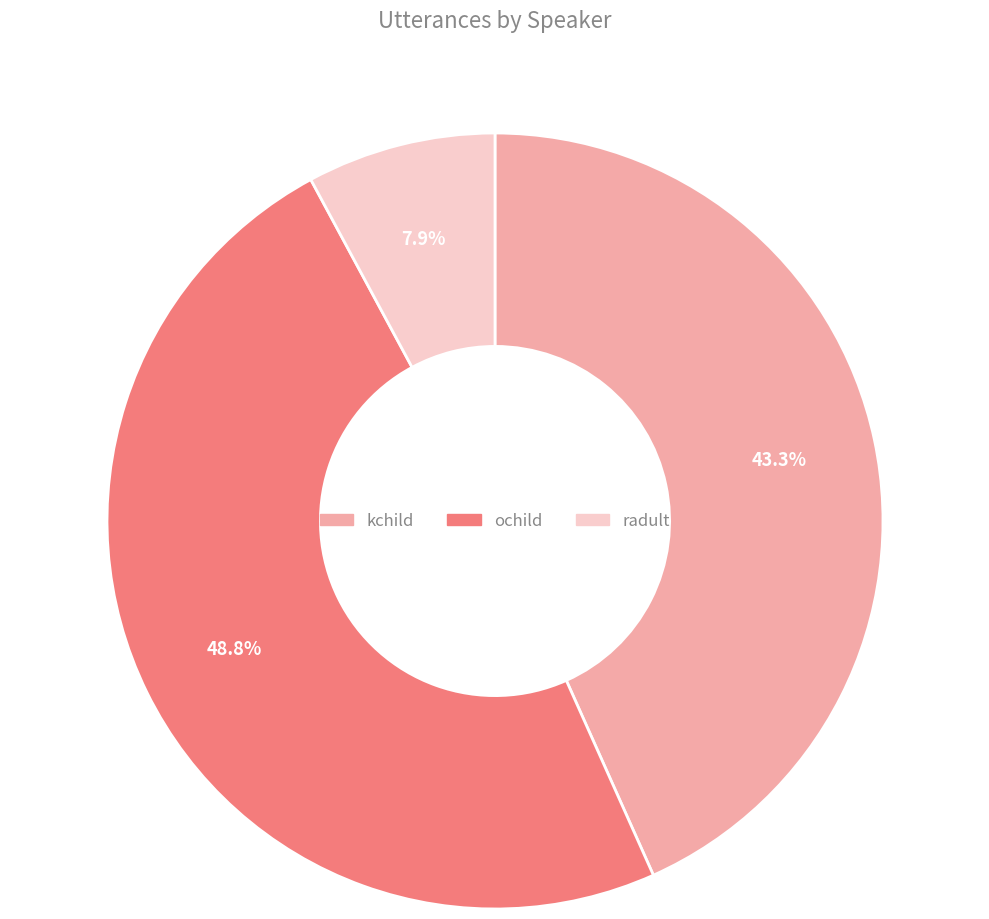

Rank the categories by value from lowest to highest.

radult, kchild, ochild